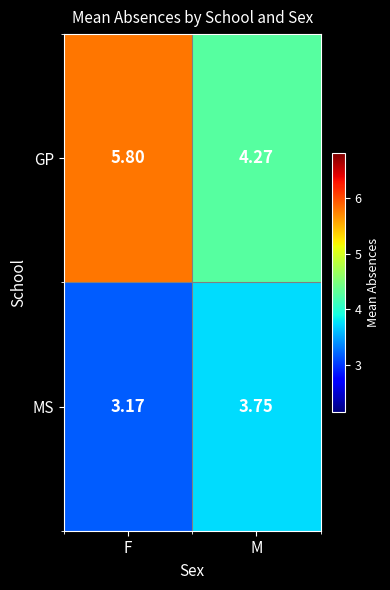

At which label is MS closest to 3?

F